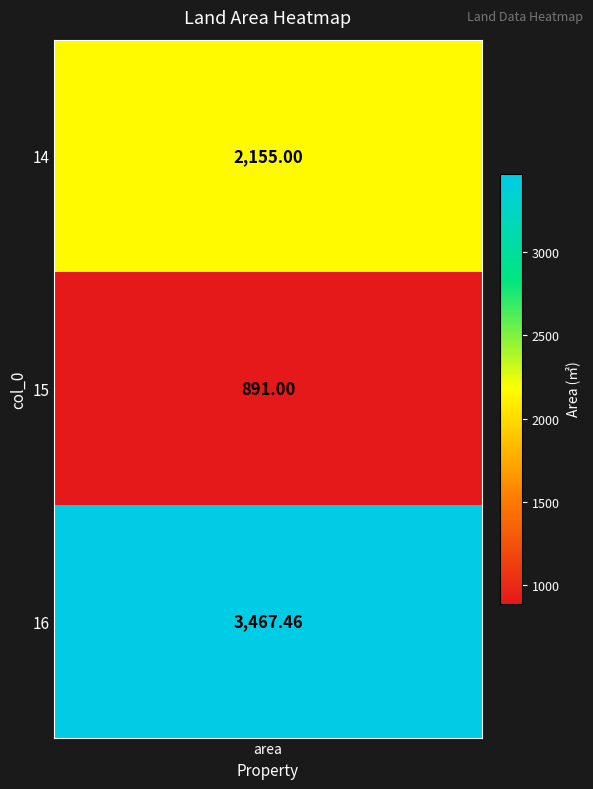

Which category has the lowest value across all series?

15